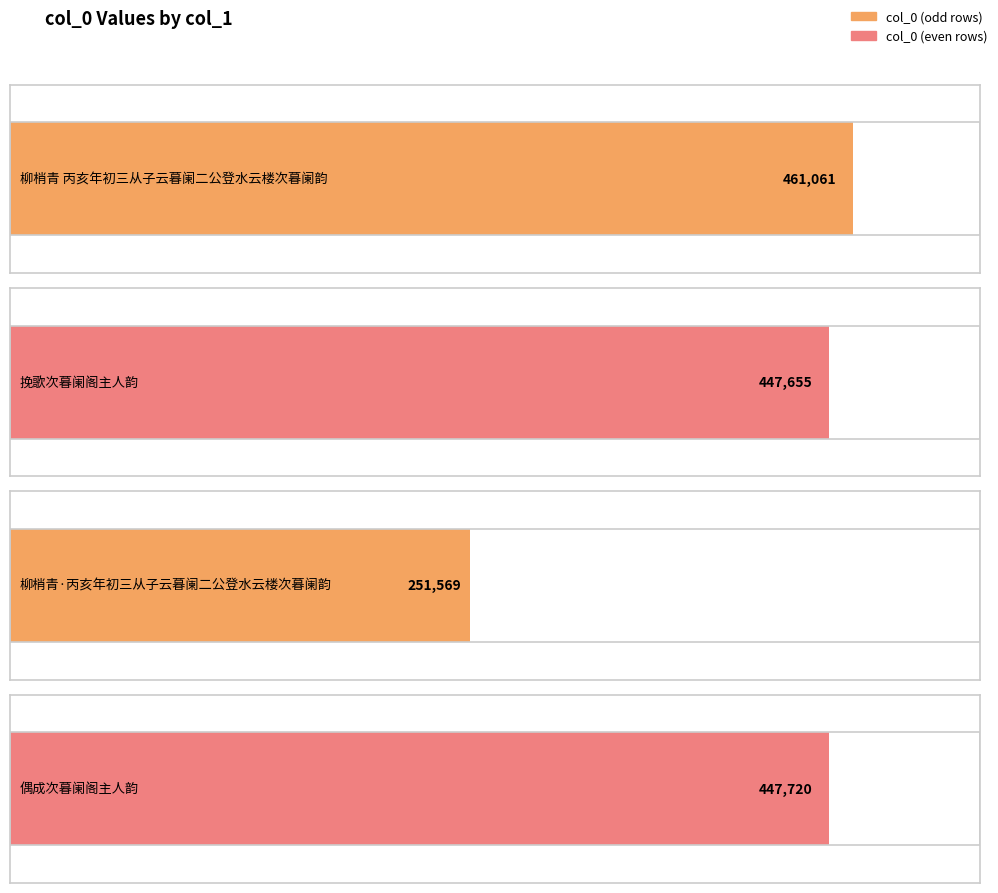

Does the chart contain stacked bars?

No